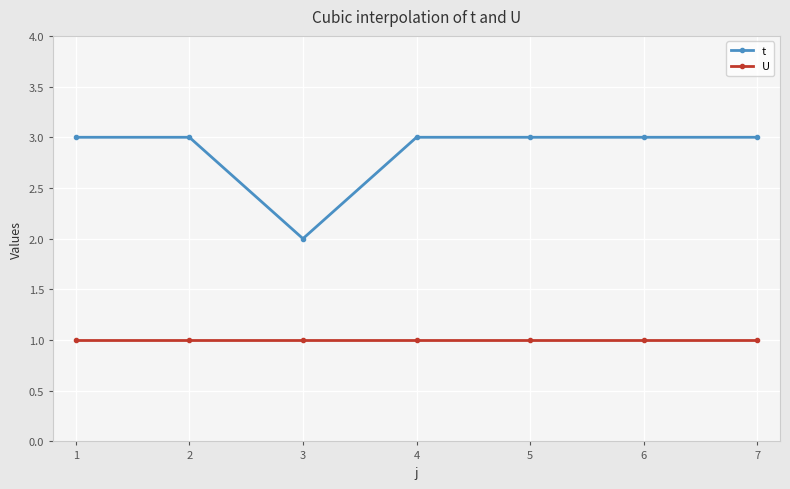

How many data points does each series have?

7